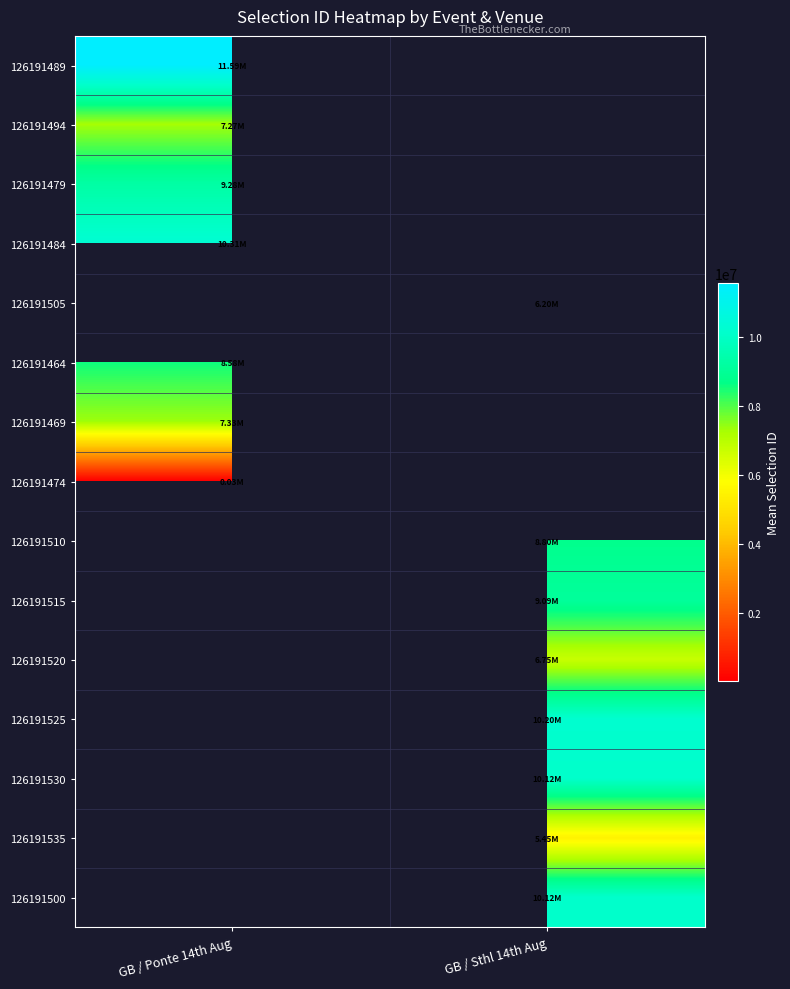

What value does the 126191530 series have at GB / Sthl 14th Aug?

10116188.7